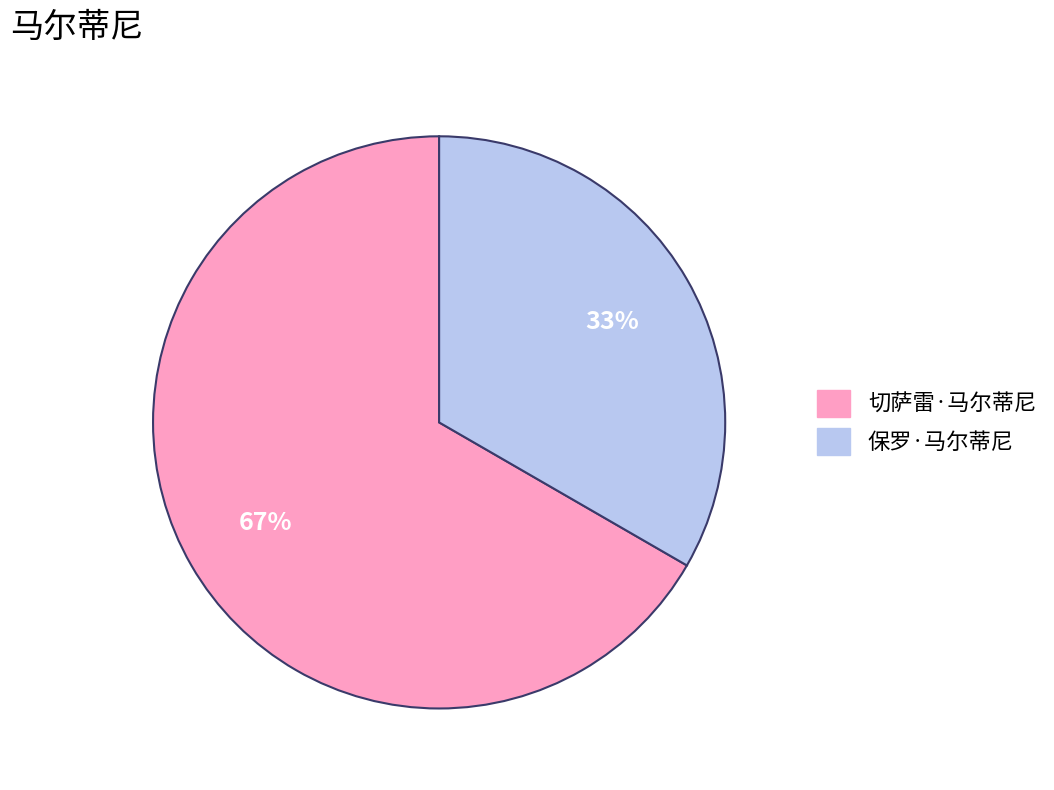

To the nearest percent, what portion does 切萨雷·马尔蒂尼 represent?

67%